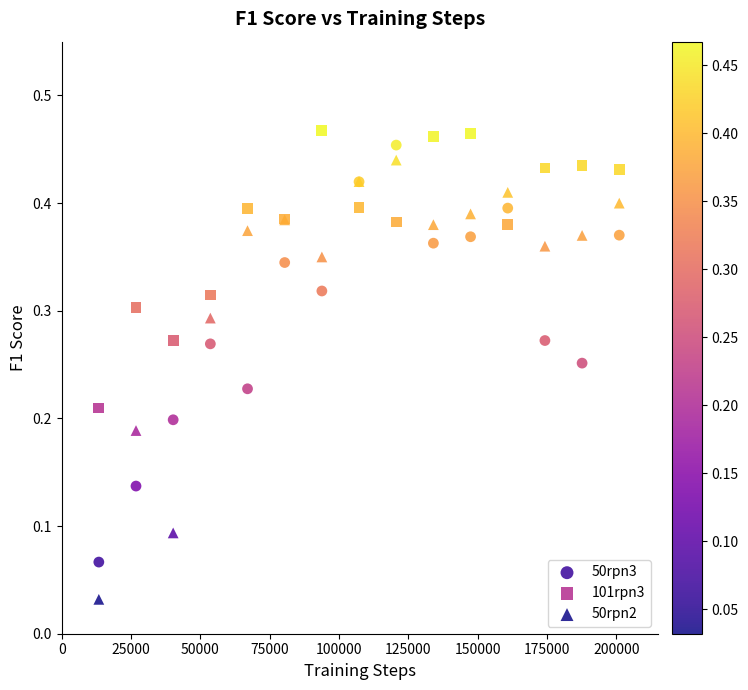

Which series has the largest Y range (max minus min)?

50rpn2